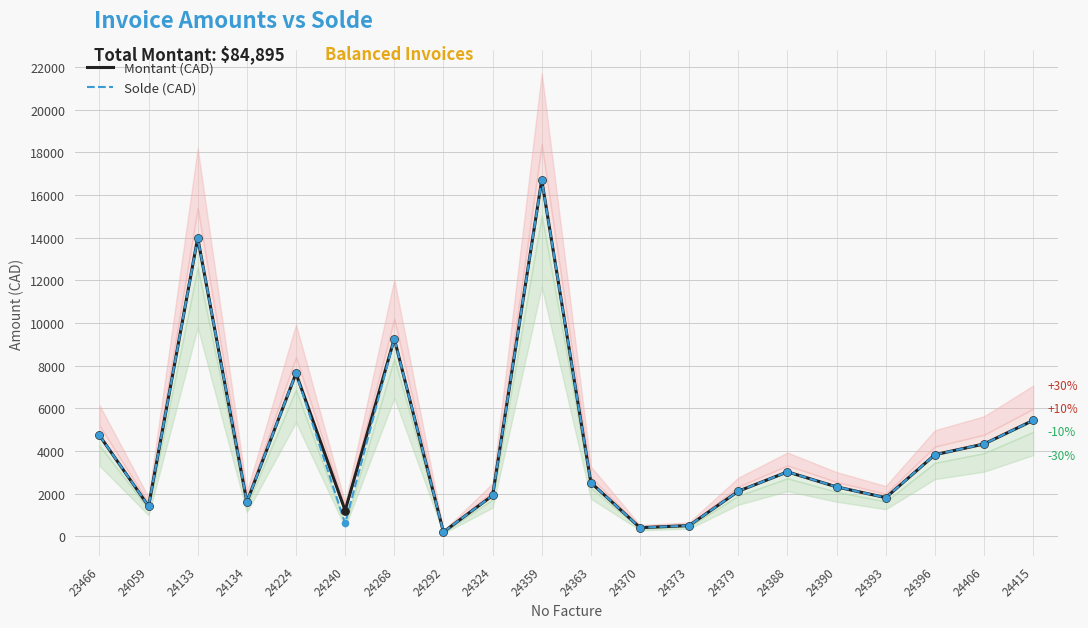

Which series has the largest Y range (max minus min)?

Montant (CAD)